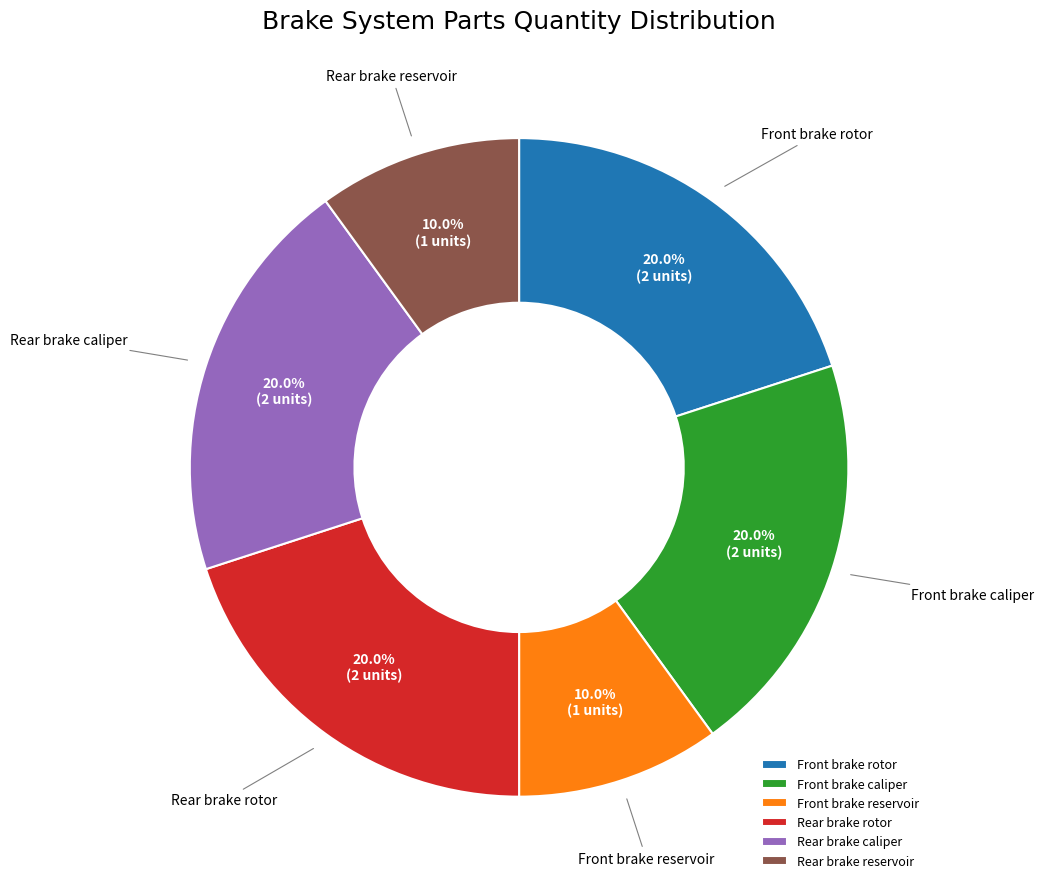

True or false: Rear brake reservoir accounts for 1% of the total.

False